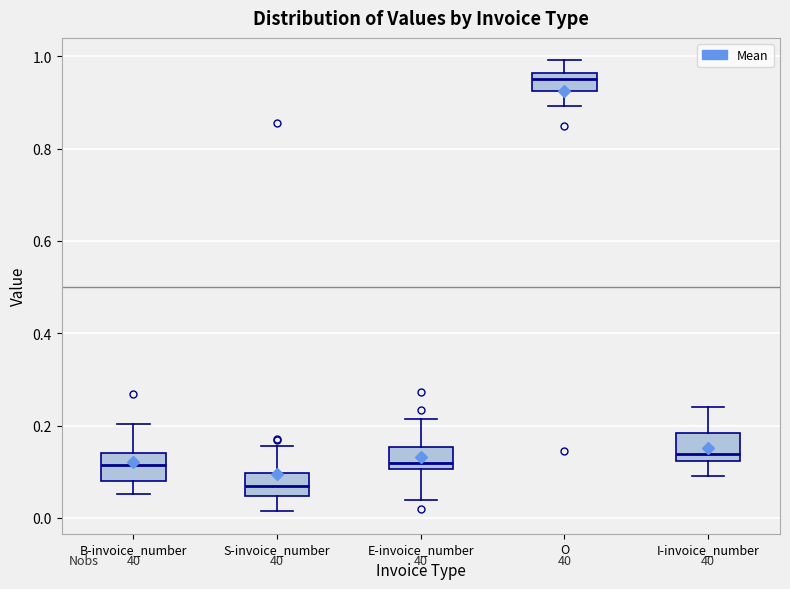

Reading left to right, transcribe this box plot: for each box, give where its median line is, the range the box spans, and where its two whiskers end, as read against the y-axis. The values are not printed on the chart, so give them approximately, as read against the axis.

B-invoice_number: median 0.12, box 0.08 to 0.14, whiskers 0.06 to 0.20
S-invoice_number: median 0.06, box 0.04 to 0.10, whiskers 0.02 to 0.16
E-invoice_number: median 0.12, box 0.10 to 0.16, whiskers 0.04 to 0.22
O: median 0.94, box 0.92 to 0.96, whiskers 0.90 to 1.00
I-invoice_number: median 0.14, box 0.12 to 0.18, whiskers 0.10 to 0.24